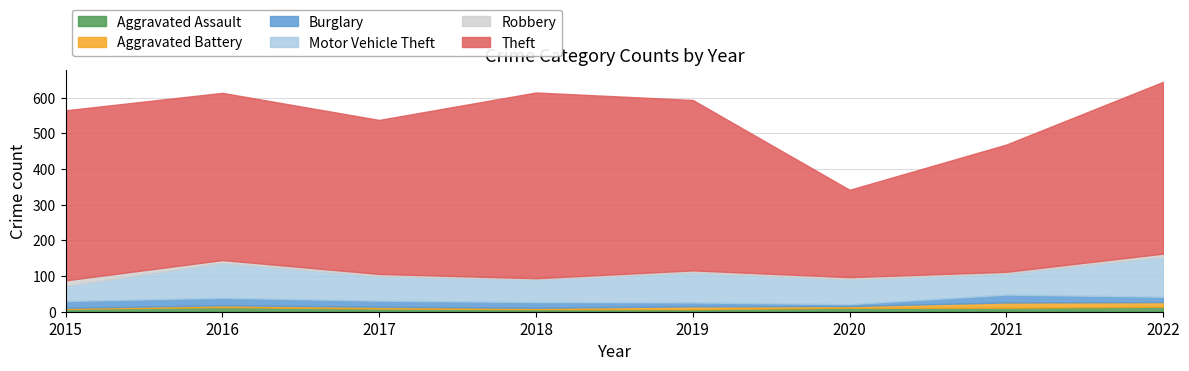

What is the value of the Aggravated Battery point at the 2nd from the left?

5